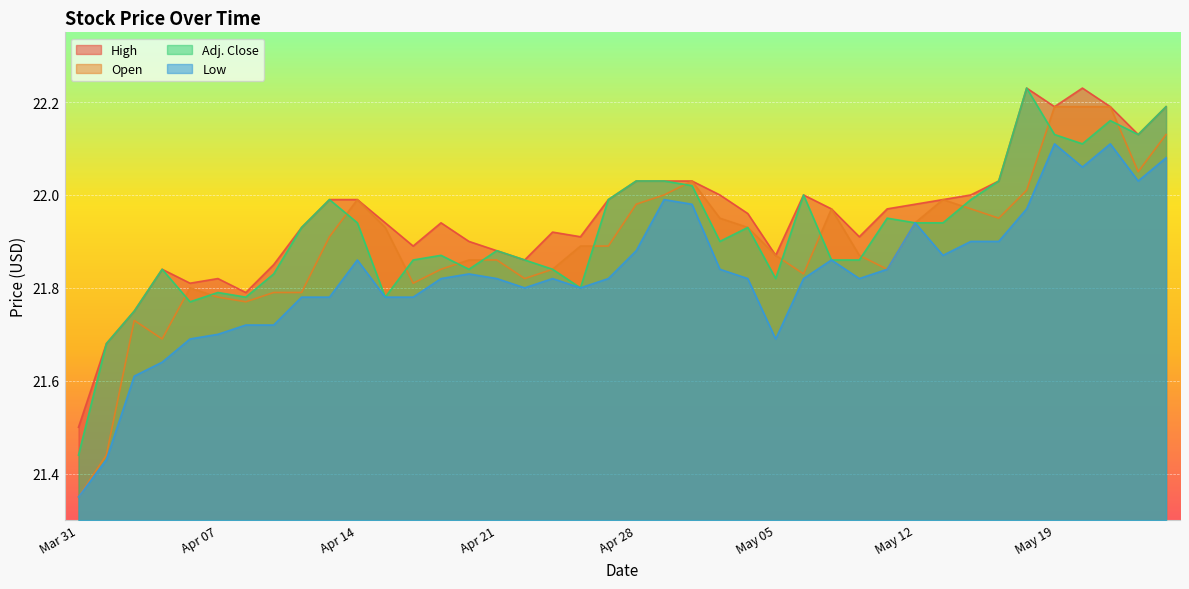

Which label corresponds to the largest value in the chart?

May 18